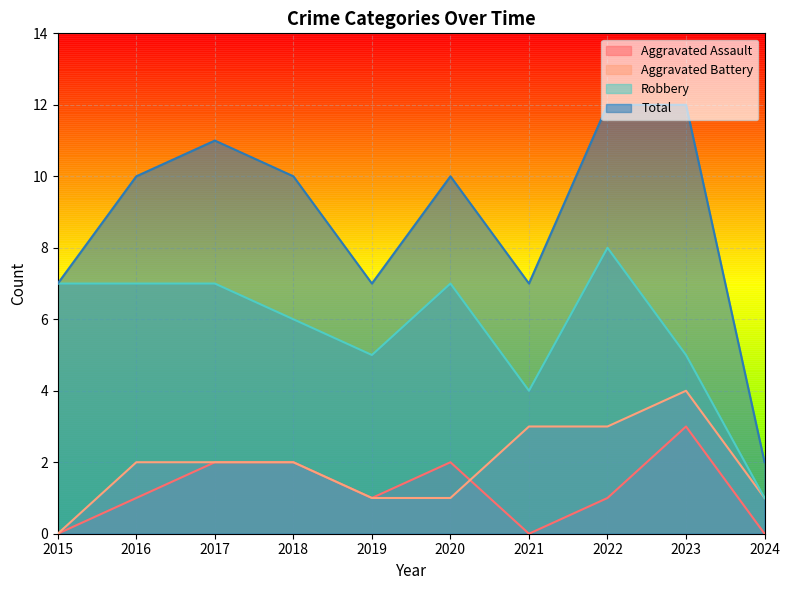

Between 2015 and 2017, which series saw the biggest shift?

Total